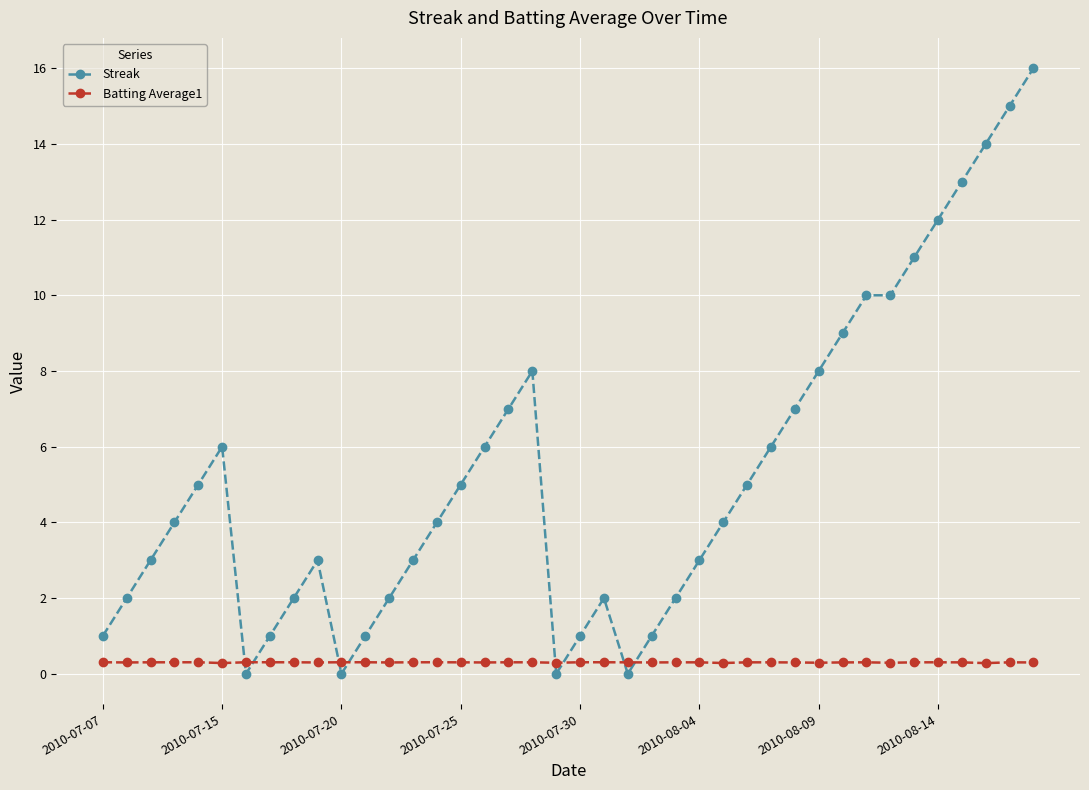

Rank the series by their maximum value, from lowest to highest.

Batting Average1, Streak